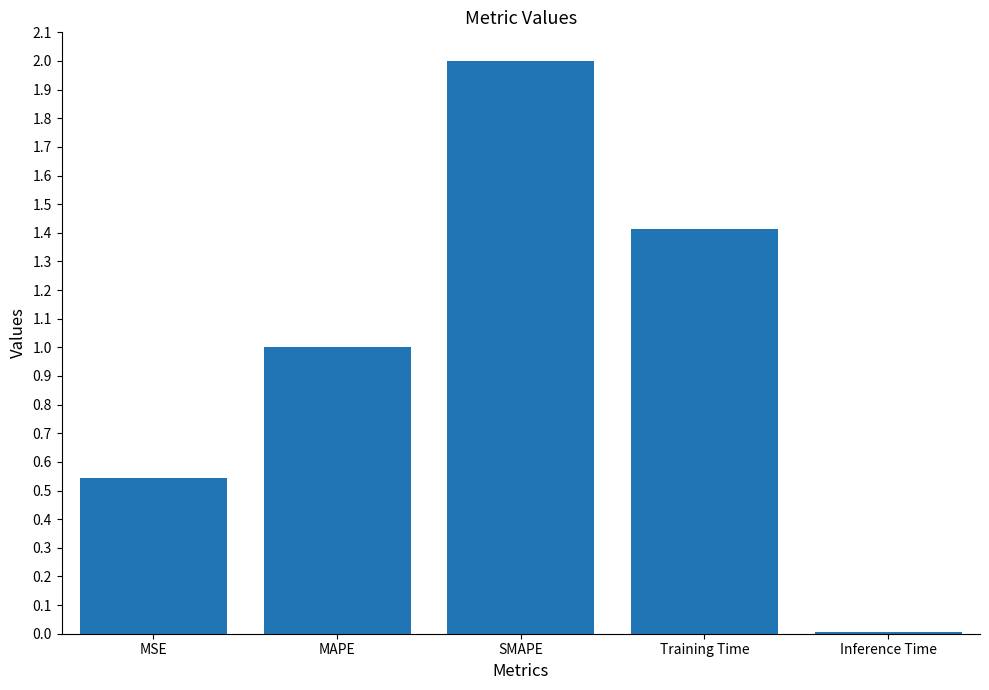

What is the sum of all values?

5.0